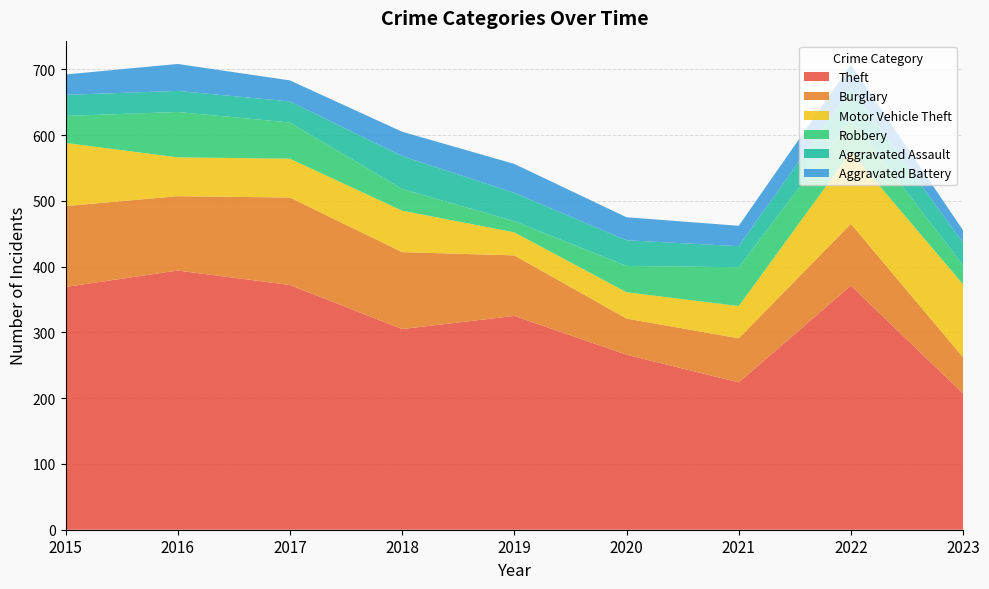

Reading left to right, transcribe all the data shown in this chart.

Theft: 2015=369	2016=394	2017=372	2018=305	2019=325	2020=266	2021=224	2022=371	2023=207
Burglary: 2015=123	2016=113	2017=133	2018=117	2019=92	2020=55	2021=67	2022=94	2023=55
Motor Vehicle Theft: 2015=96	2016=59	2017=59	2018=63	2019=35	2020=40	2021=49	2022=109	2023=111
Robbery: 2015=41	2016=69	2017=55	2018=33	2019=17	2020=40	2021=59	2022=50	2023=29
Aggravated Assault: 2015=32	2016=32	2017=32	2018=50	2019=43	2020=39	2021=32	2022=47	2023=34
Aggravated Battery: 2015=31	2016=41	2017=32	2018=37	2019=44	2020=35	2021=31	2022=36	2023=19